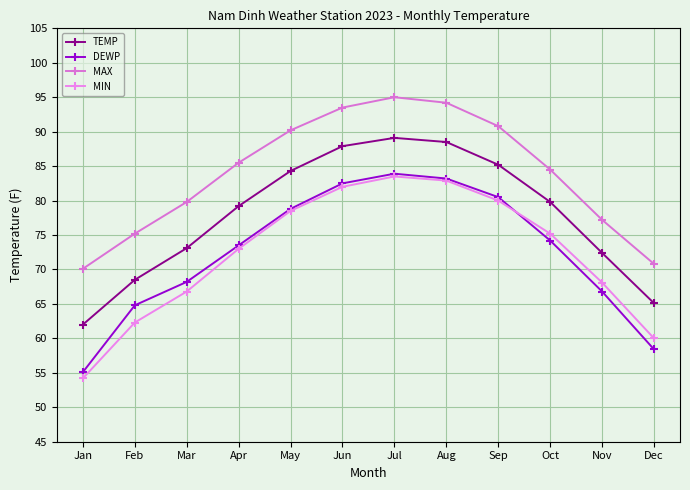

The value of TEMP at Oct is 79.8. True or false?

True